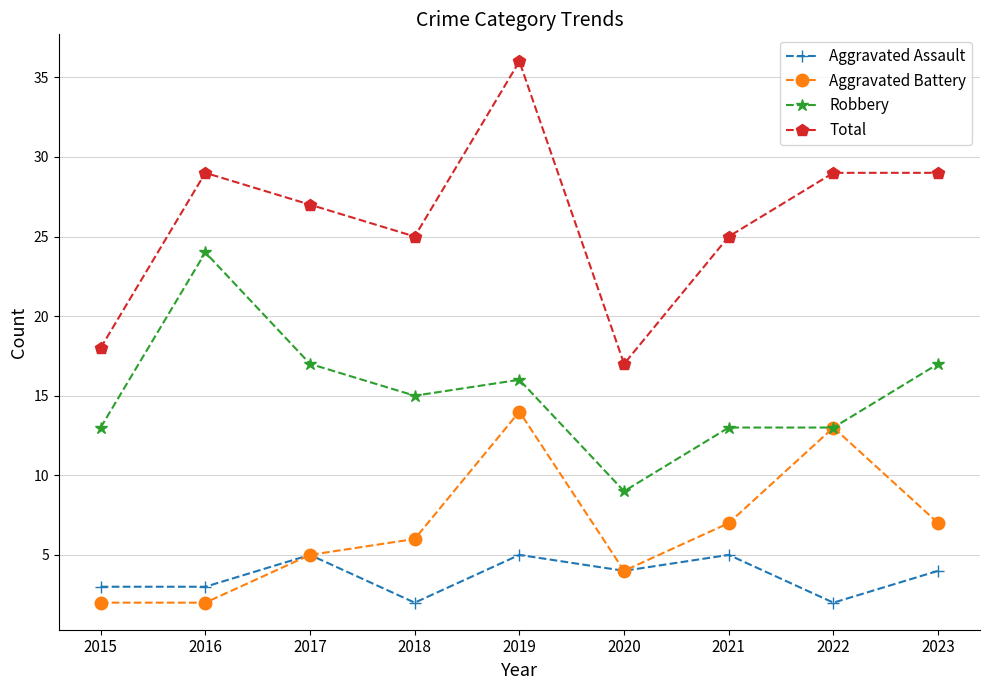

What value does the Total series have at 2022?

29